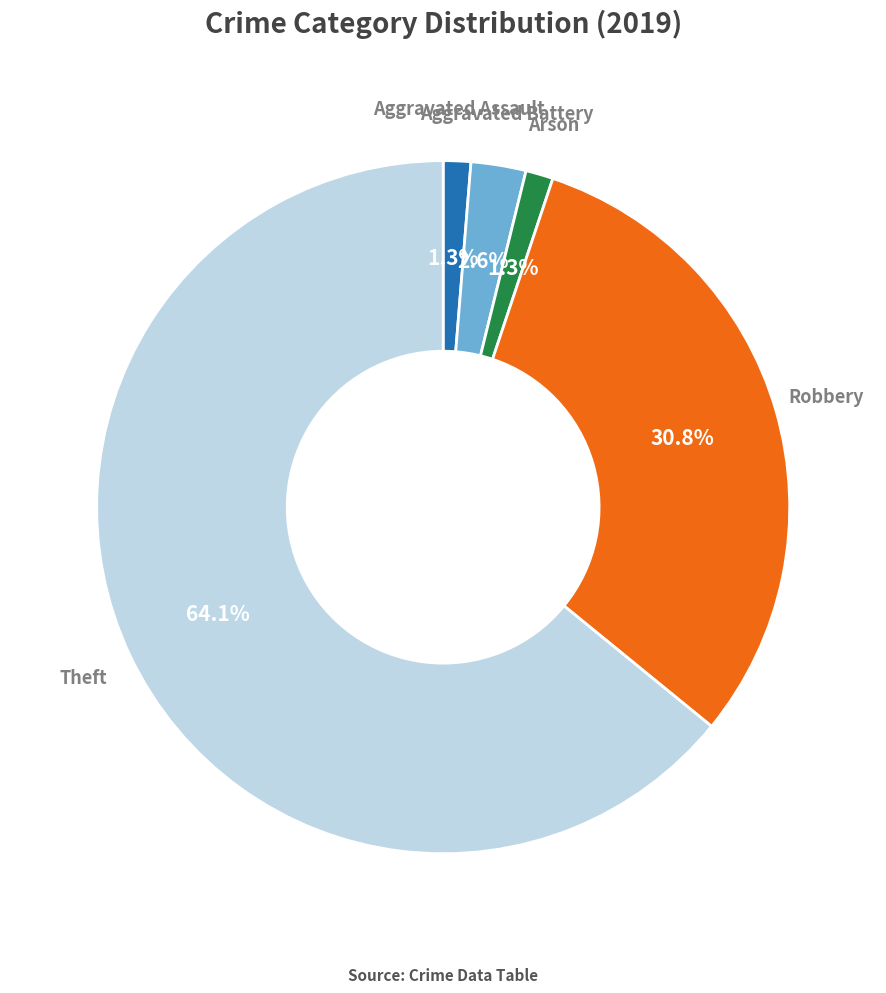

To the nearest percent, what is the combined percentage of Arson and Theft?

65%